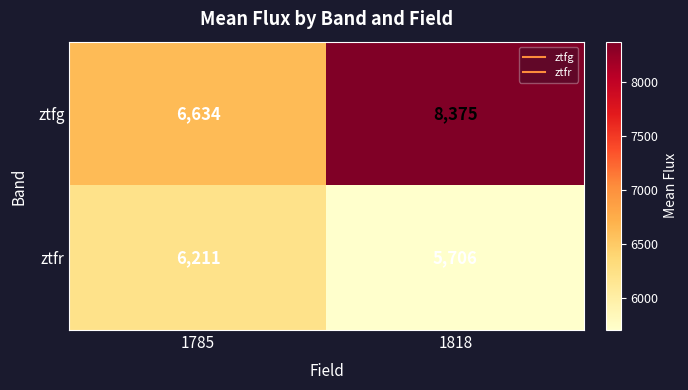

The value of ztfr at 1818 is 5706. True or false?

True